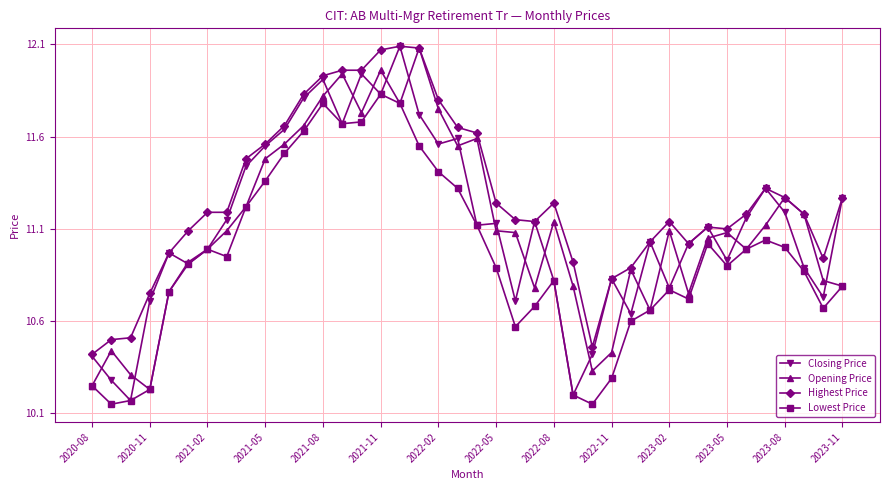

True or false: Highest Price has more than 2 interior local peaks.

True